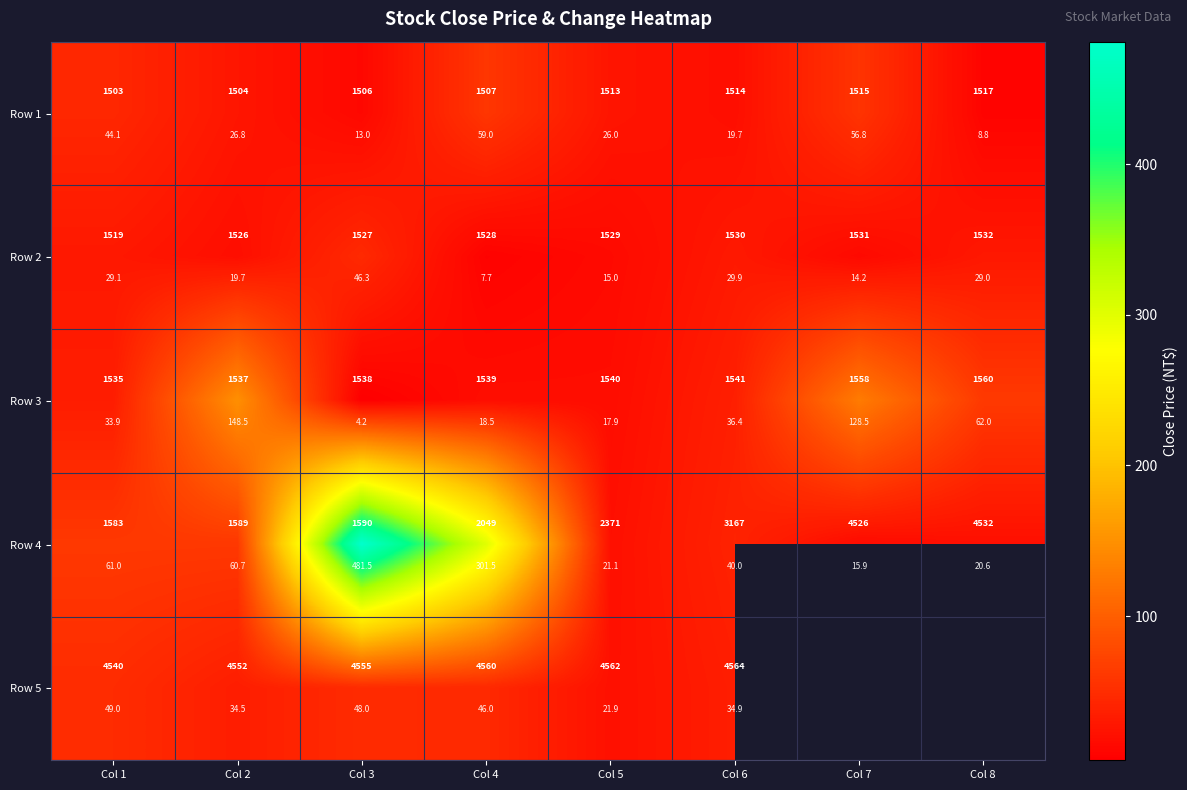

Is the value of Row 4 at Col 1 greater than the value of Row 5 at Col 2?

Yes